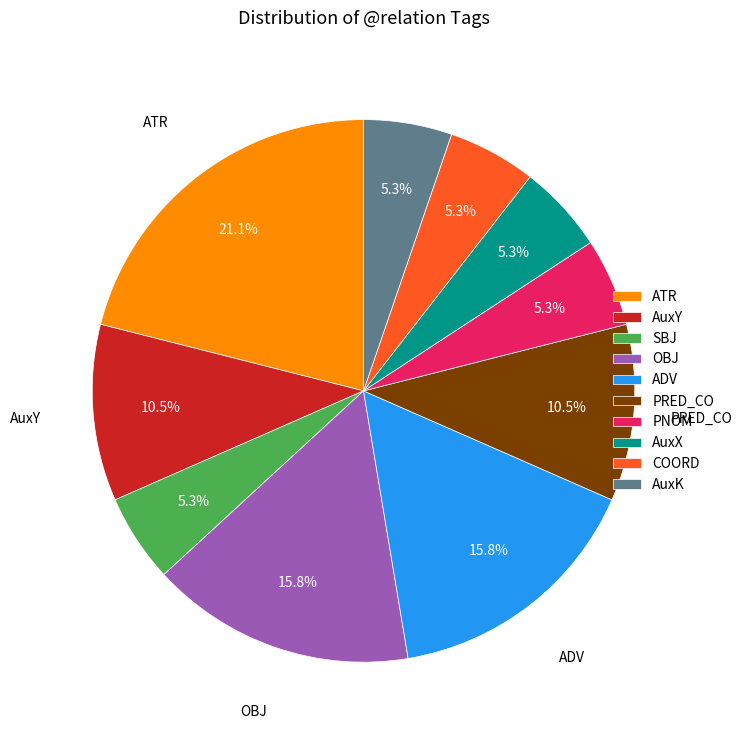

Which slice is the largest?

ATR